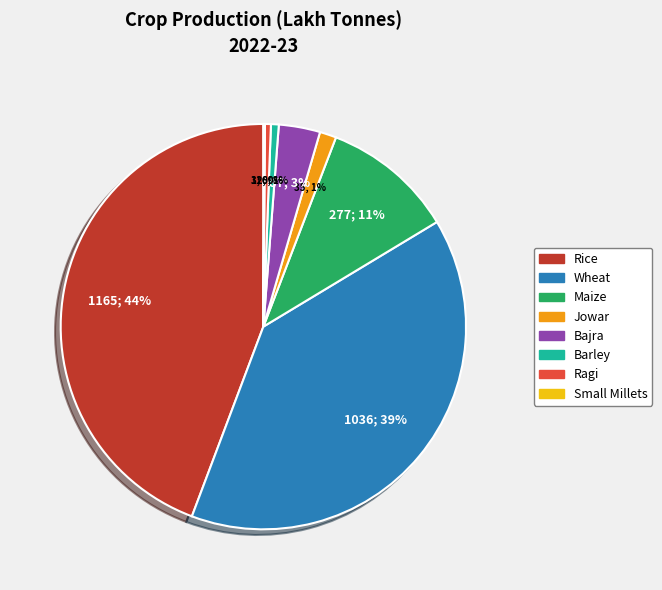

To the nearest percent, what percentage of the pie is Jowar?

1%